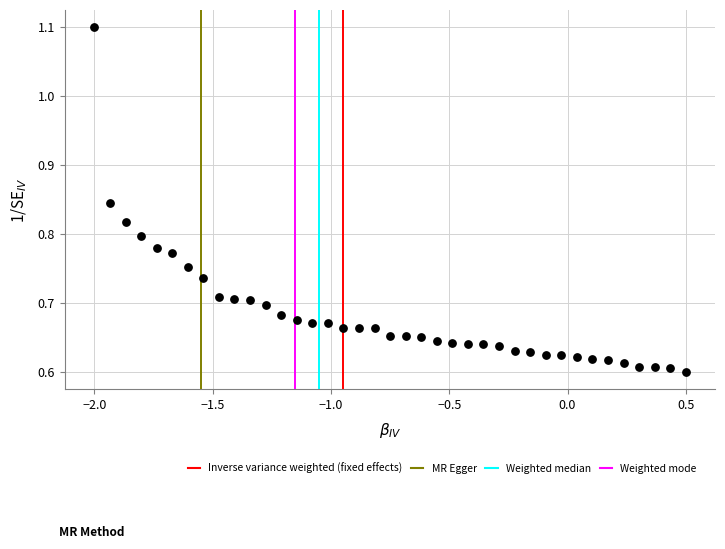

What is the range of Y values (max minus min)?

0.5